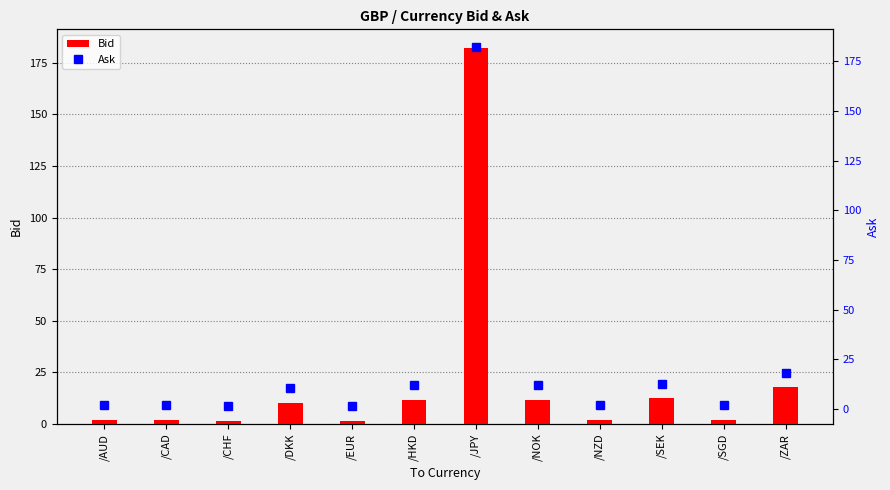

What is the difference between the maximum and minimum values in the Ask series?

180.8